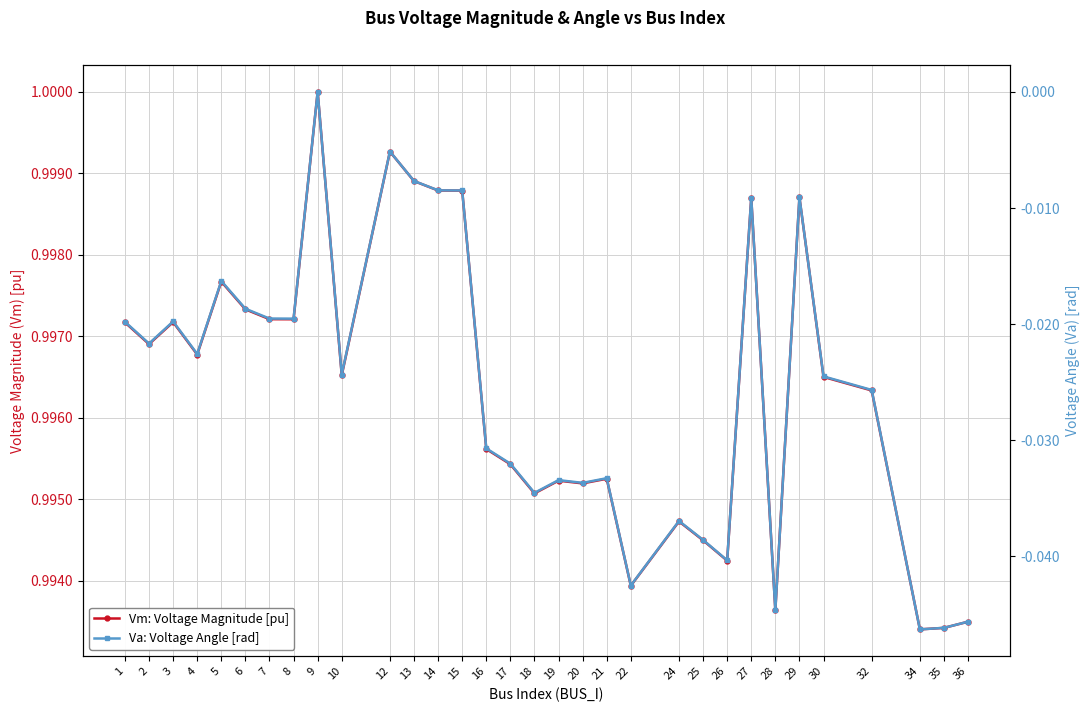

Which series has the largest total across all categories?

Vm: Voltage Magnitude [pu]